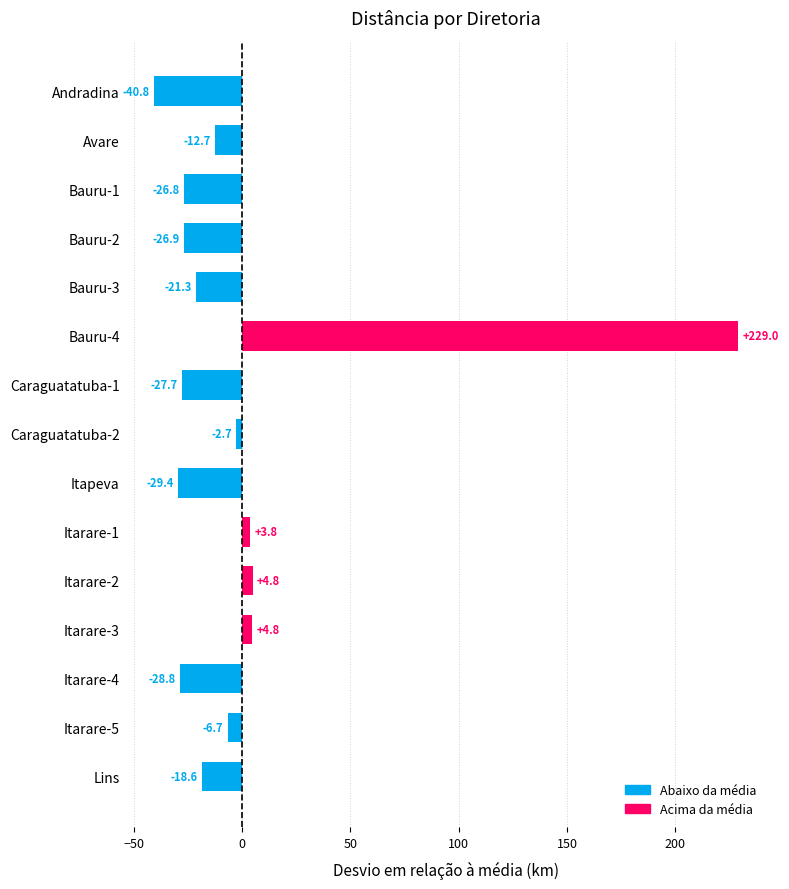

Is it true that the value at Itapeva is -20.5?

False